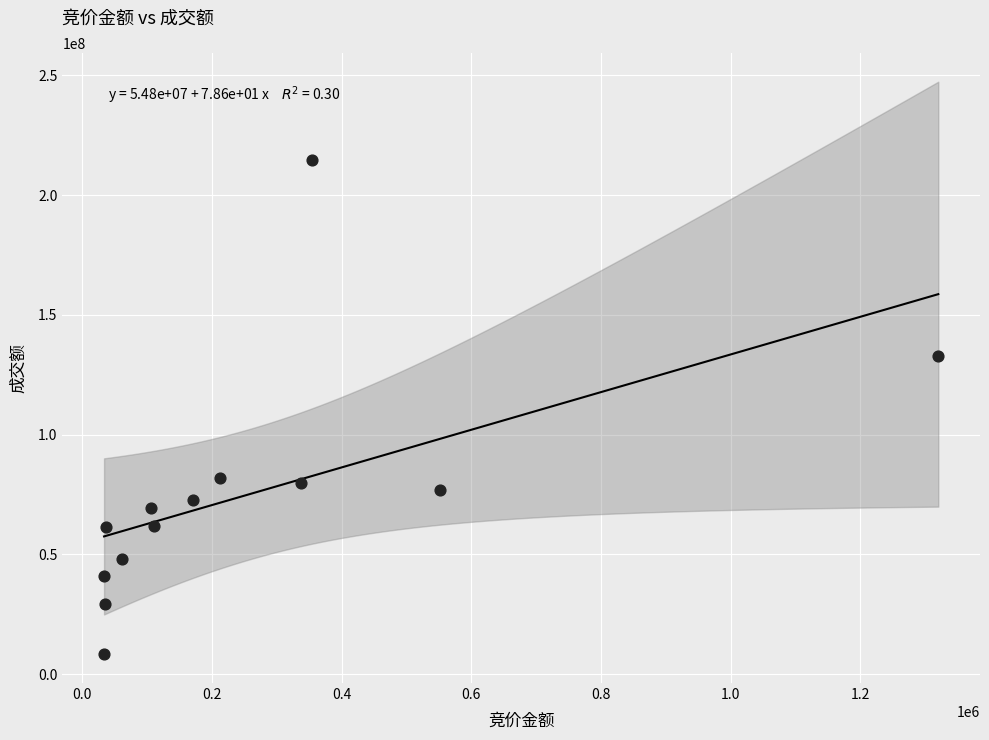

What is the range of X values (max minus min)?

1286539